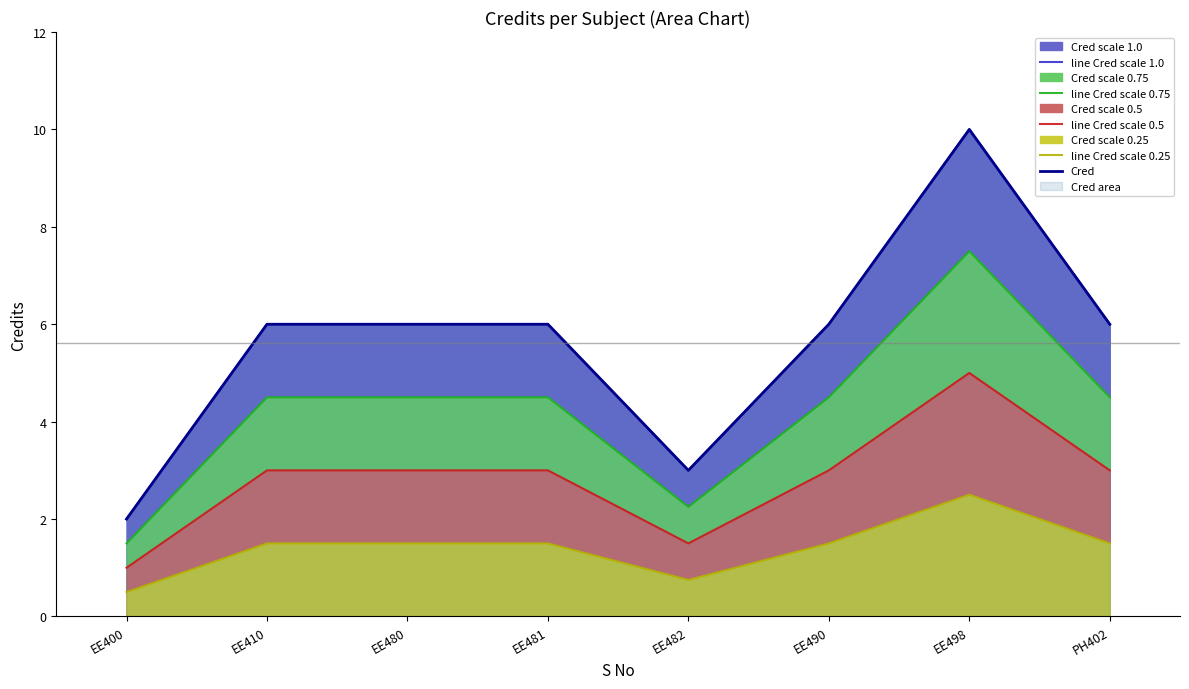

True or false: line Cred scale 0.5 has a value of 0.6 at EE400.

False